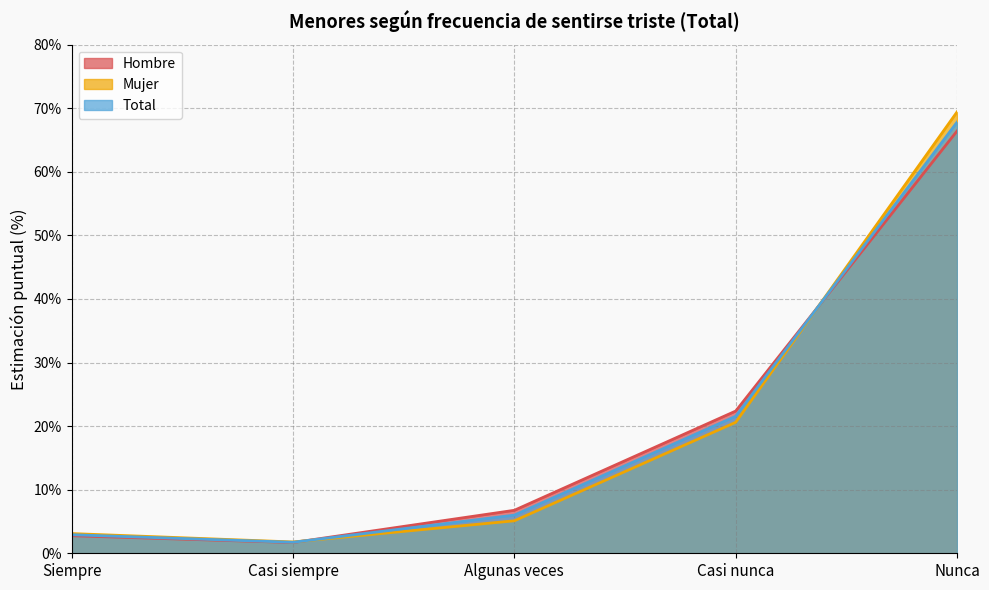

Does the chart display data point markers on the line(s)?

No